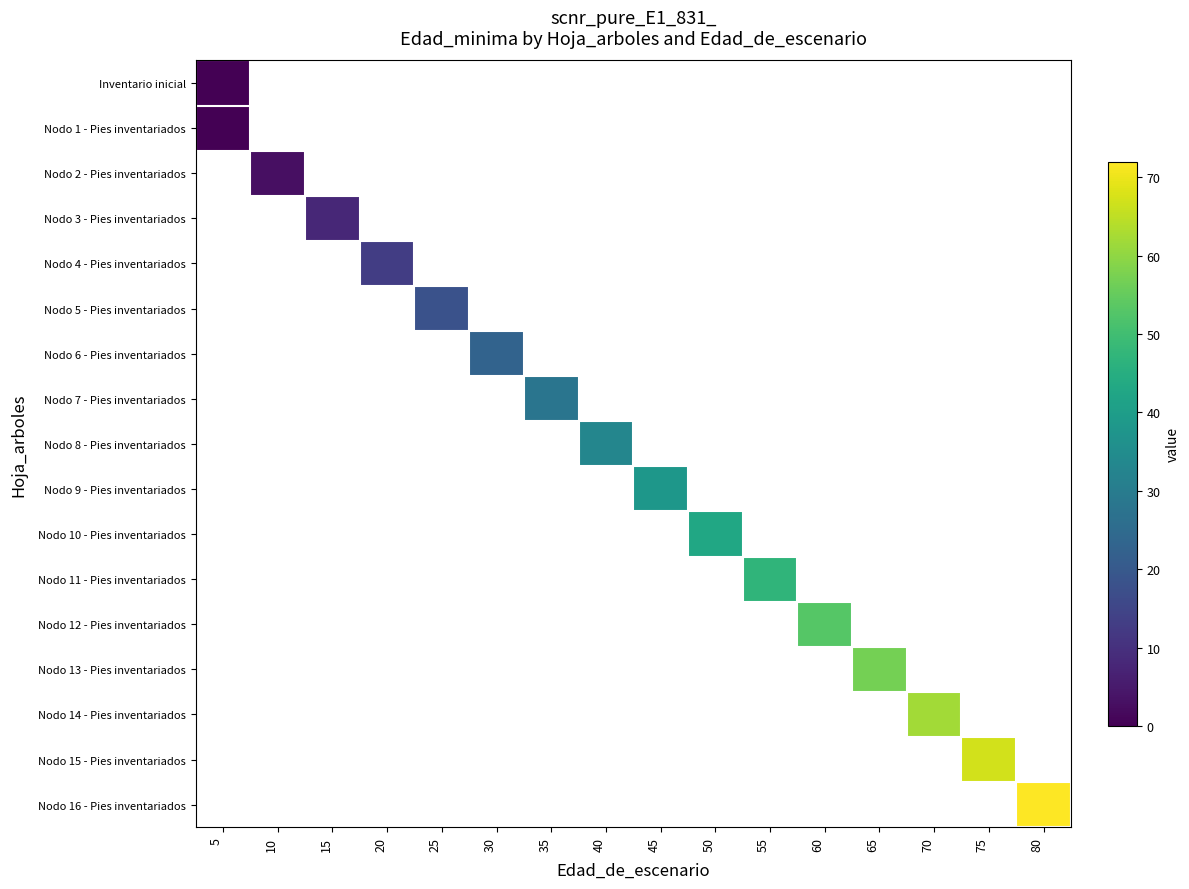

Is the value of Inventario inicial at 15 greater than the value of Nodo 14 - Pies inventariados at 75?

No